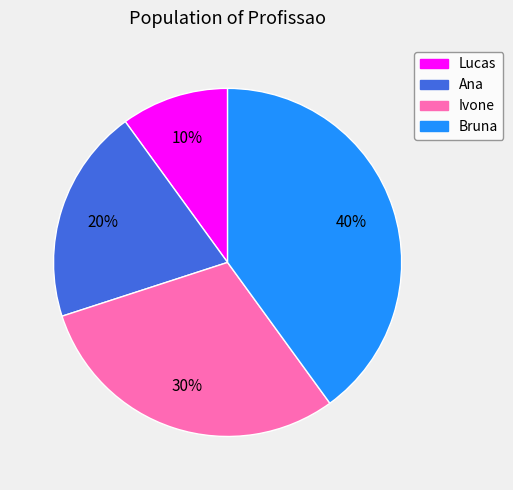

Rank the categories by value from lowest to highest.

Lucas, Ana, Ivone, Bruna